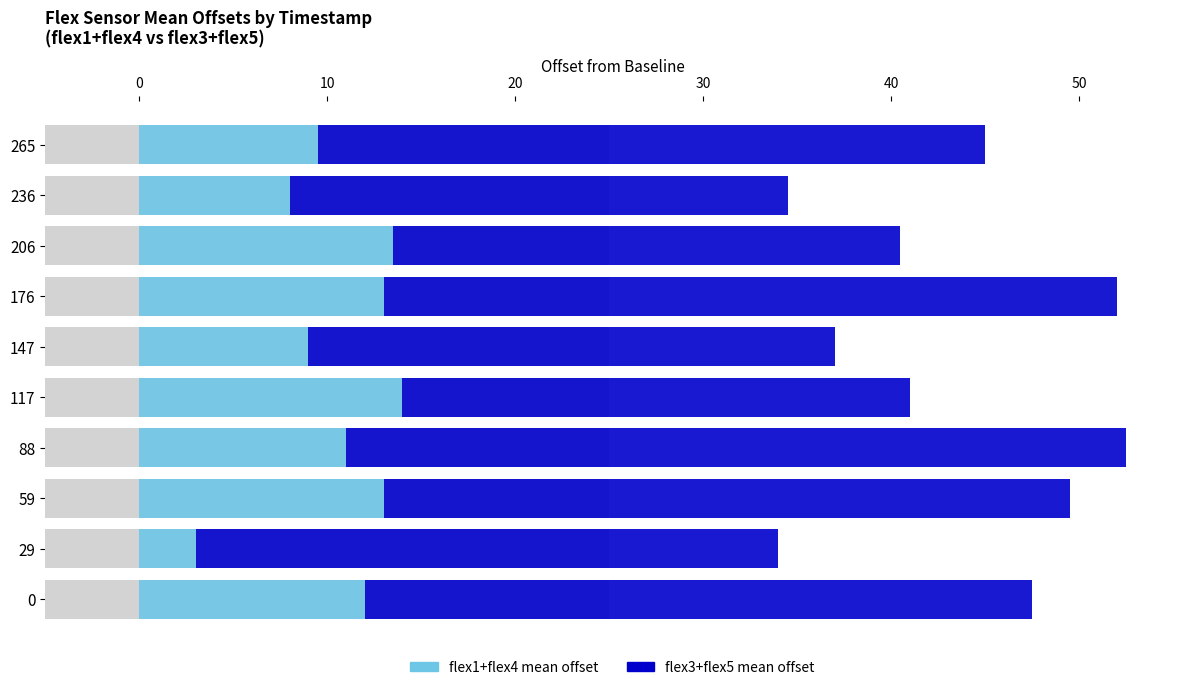

What is the difference between the second highest and minimum values in the flex1+flex4 mean offset series?

10.5